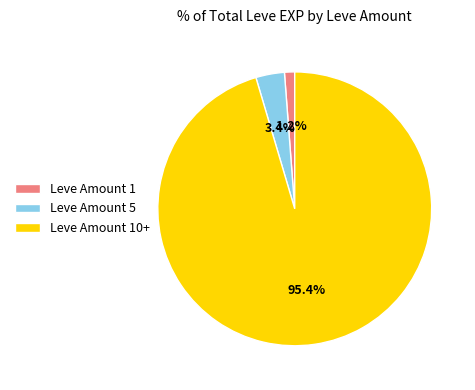

Which category has the smallest portion of the pie?

Leve Amount 1